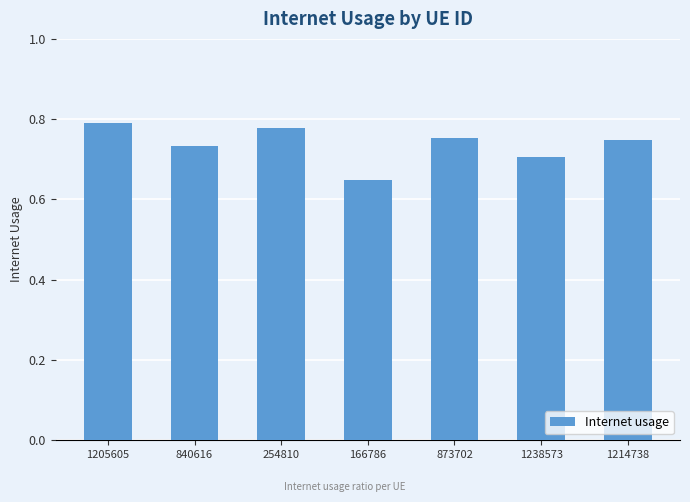

Is it true that the value at 1238573 is 1.2?

False